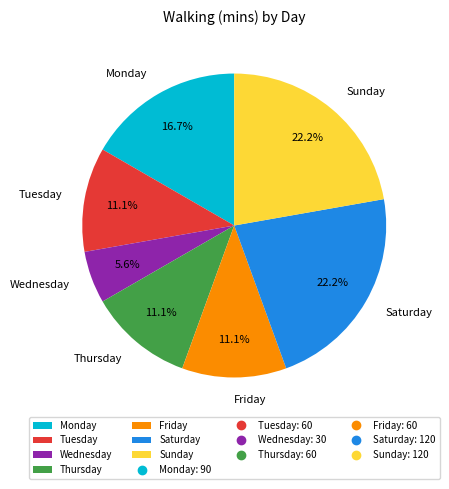

What percentage do Monday and Friday together represent?

27.8%